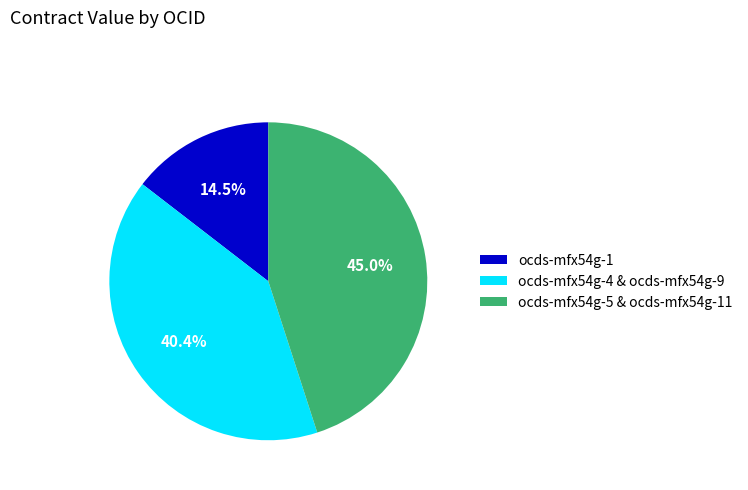

Rank the categories by value from lowest to highest.

ocds-mfx54g-1, ocds-mfx54g-4 & ocds-mfx54g-9, ocds-mfx54g-5 & ocds-mfx54g-11